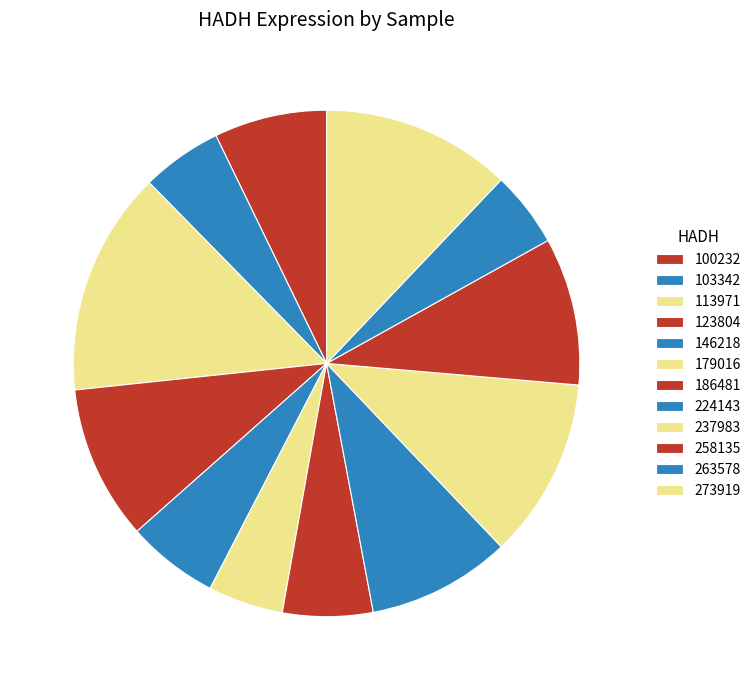

Count the number of slices in the pie.

12